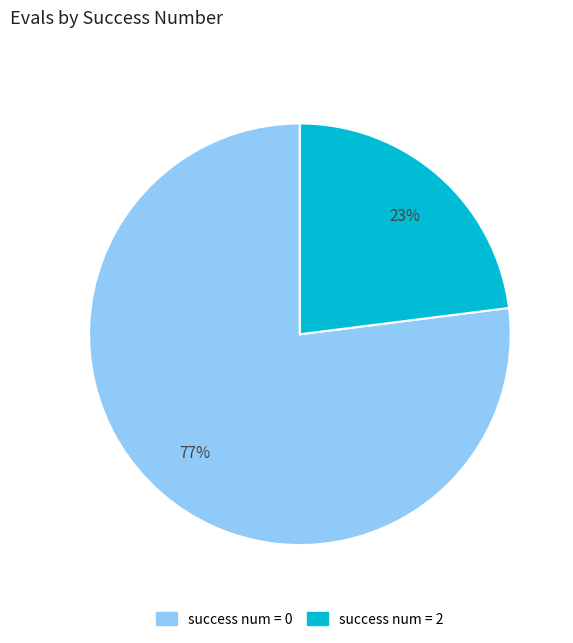

To the nearest percent, what is the average slice percentage?

50%